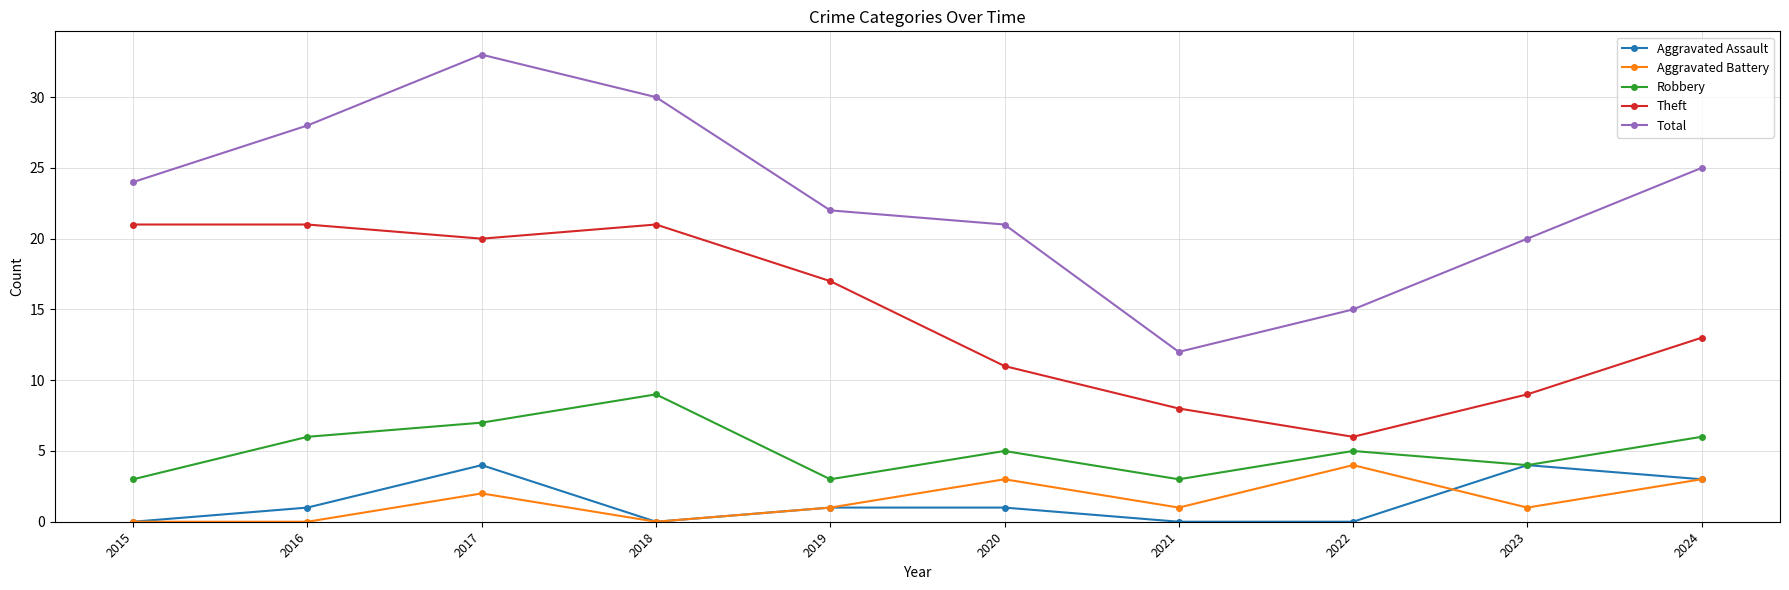

What is the difference between the maximum and minimum values in the Theft series?

15